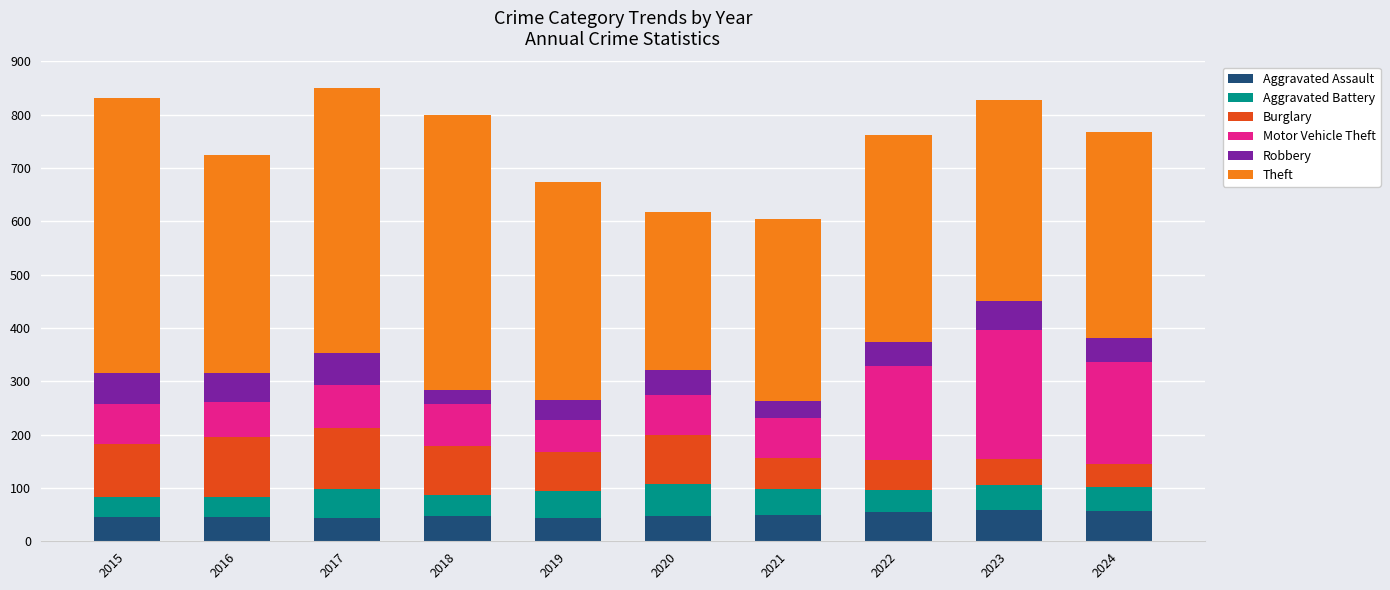

What is the minimum value for Aggravated Assault?

44